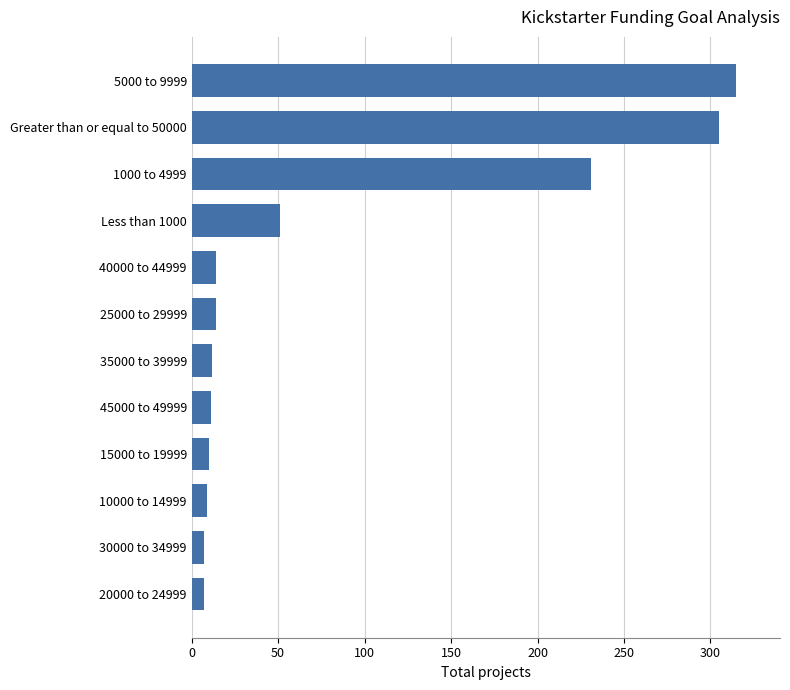

Approximately how many times larger is the value at 30000 to 34999 compared to 10000 to 14999?

0.8